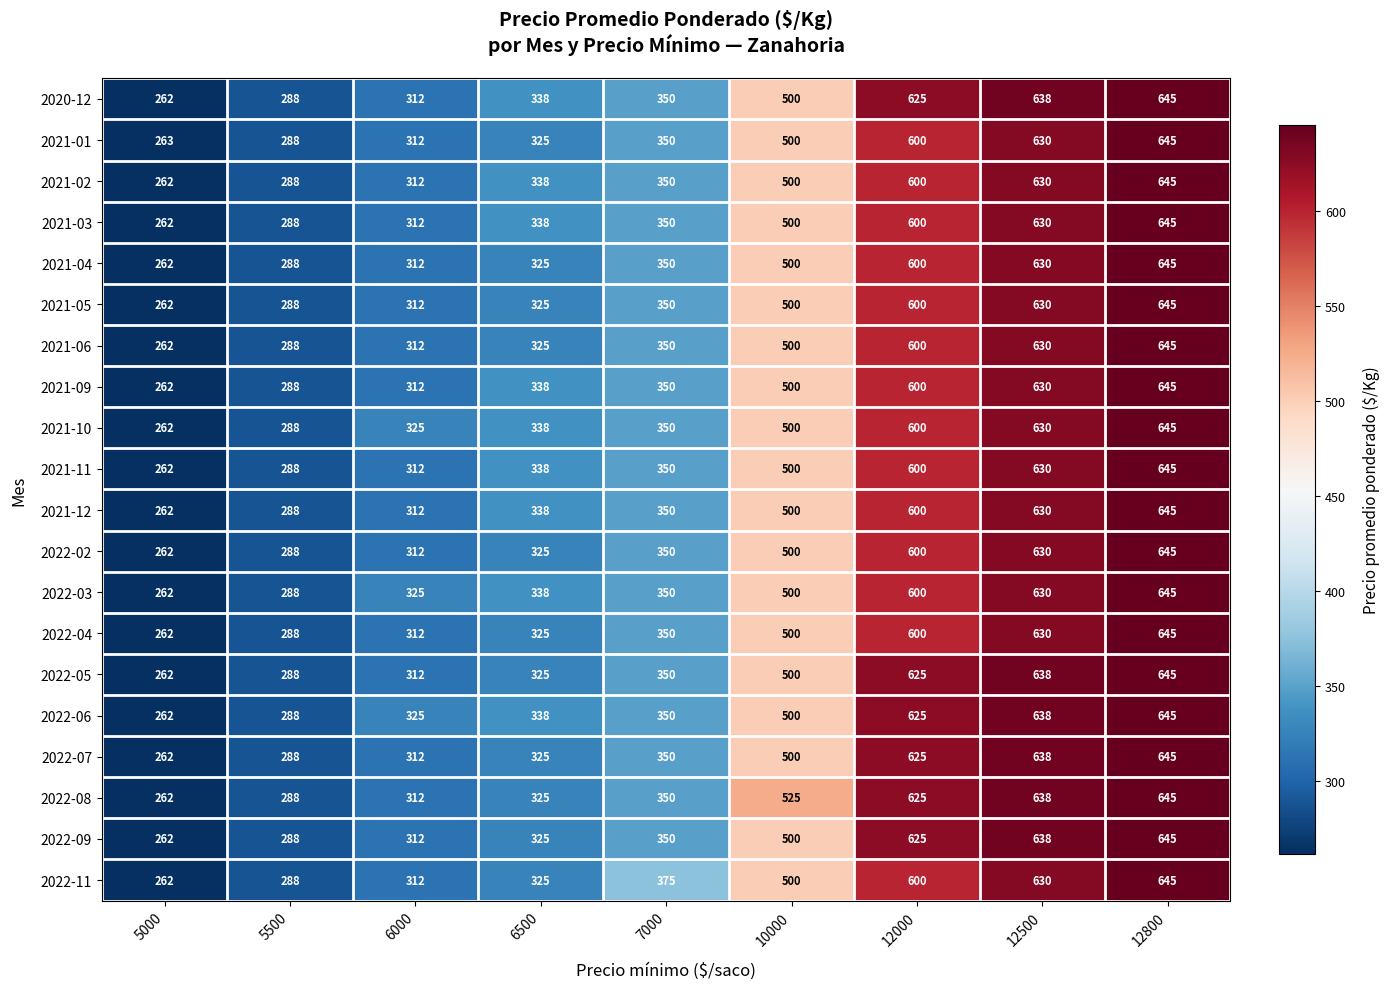

What is the spread (max minus min) of values at 7000?

25